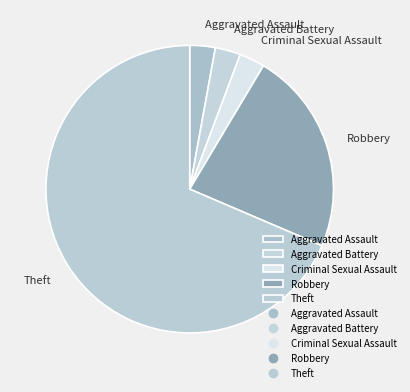

Which category accounts for the majority?

Theft